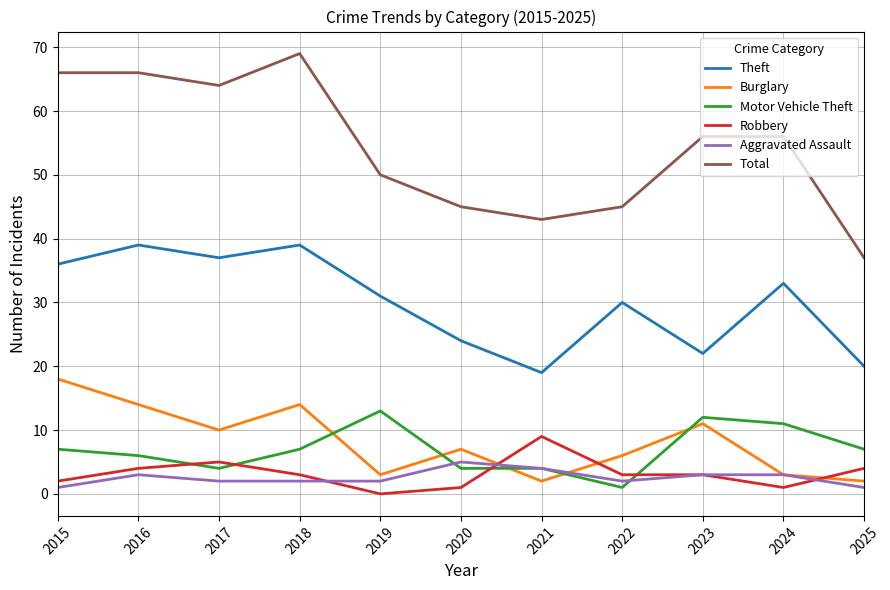

What is the approximate value of Robbery at 2016?

4